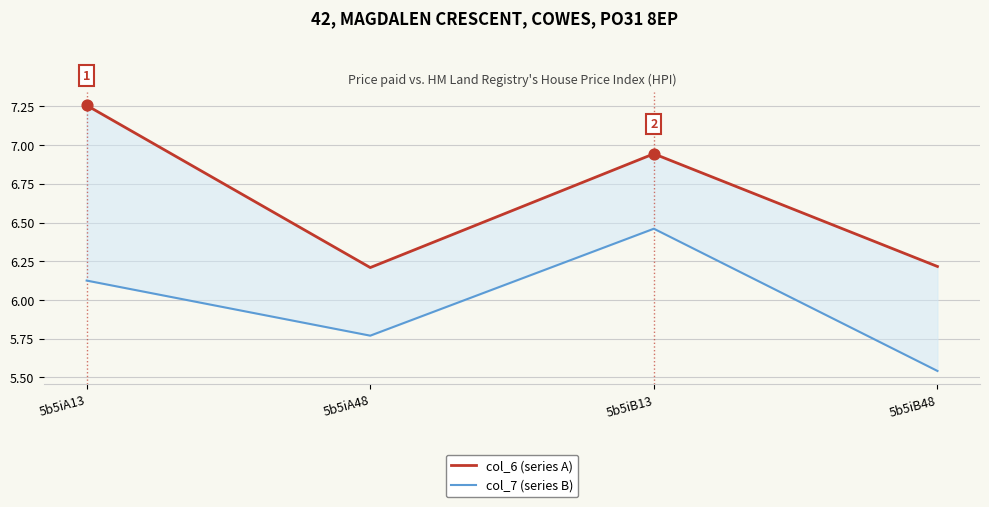

Which series has the largest Y range (max minus min)?

col_6 (series A)